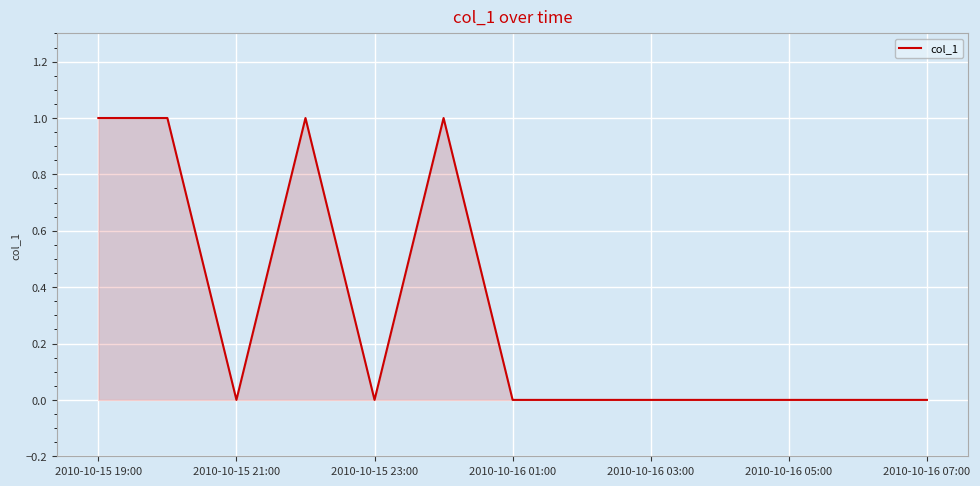

How many lines are shown in the chart?

1